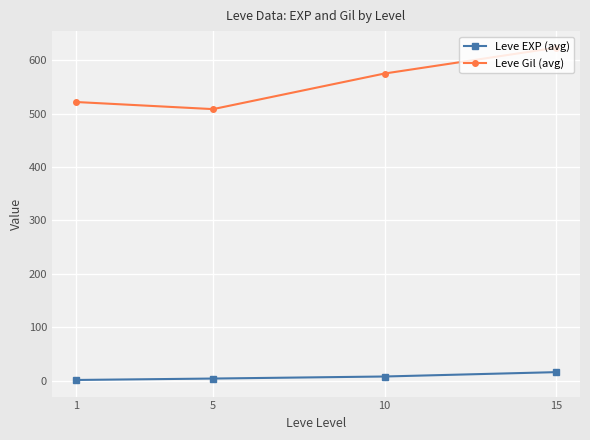

Read the Leve Gil (avg) value at 15.

623.3